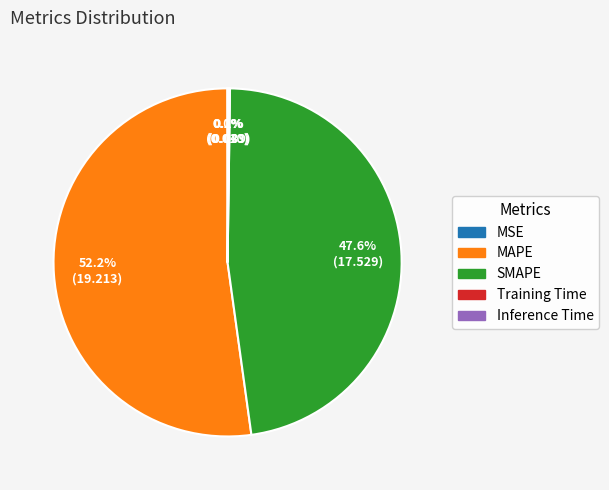

What is the largest slice in the pie chart?

MAPE